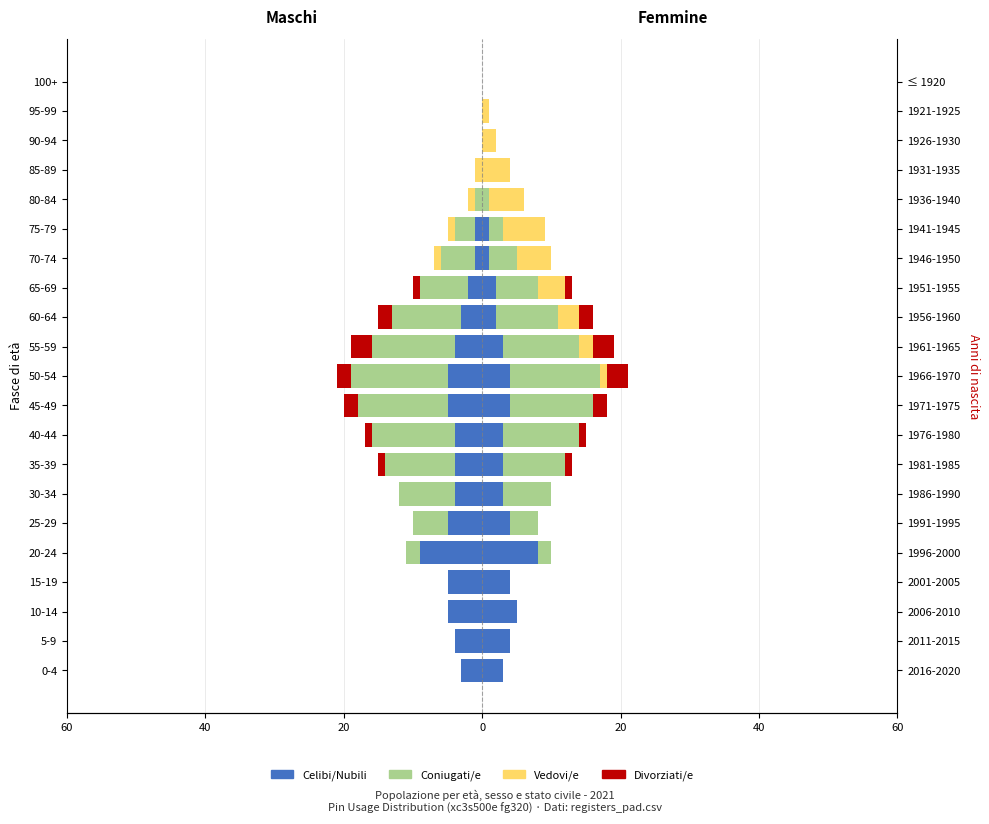

How many bars are there in total?

84